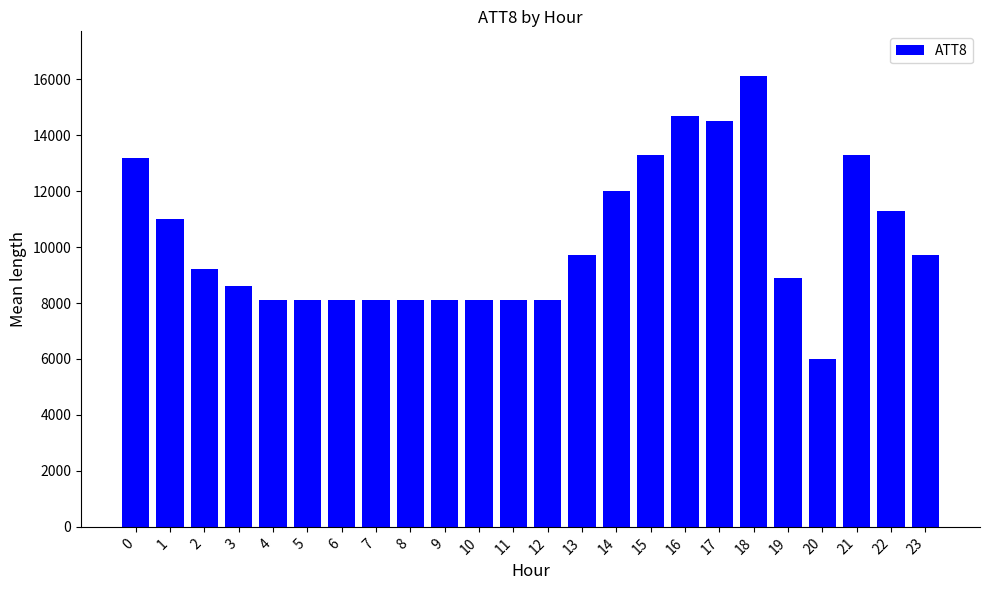

What is the ratio of the value at 7 to the value at 17?

0.6